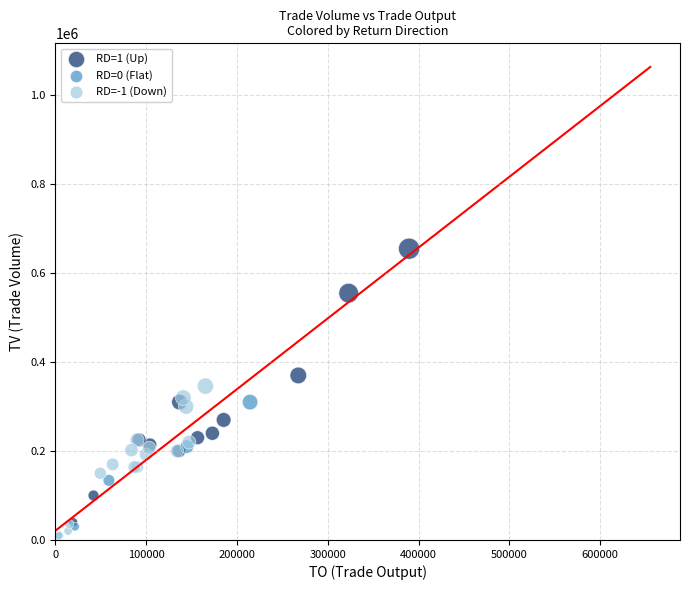

Which series reaches the minimum Y coordinate?

RD=-1 (Down)